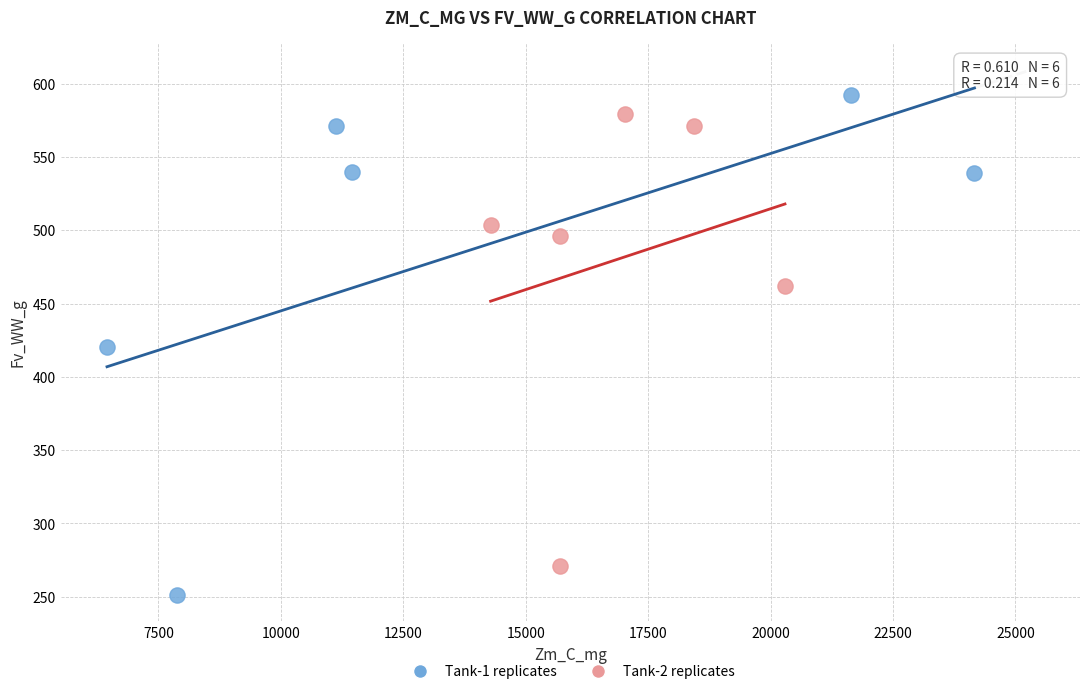

Which series contains the lowest Y value?

Tank-1 replicates